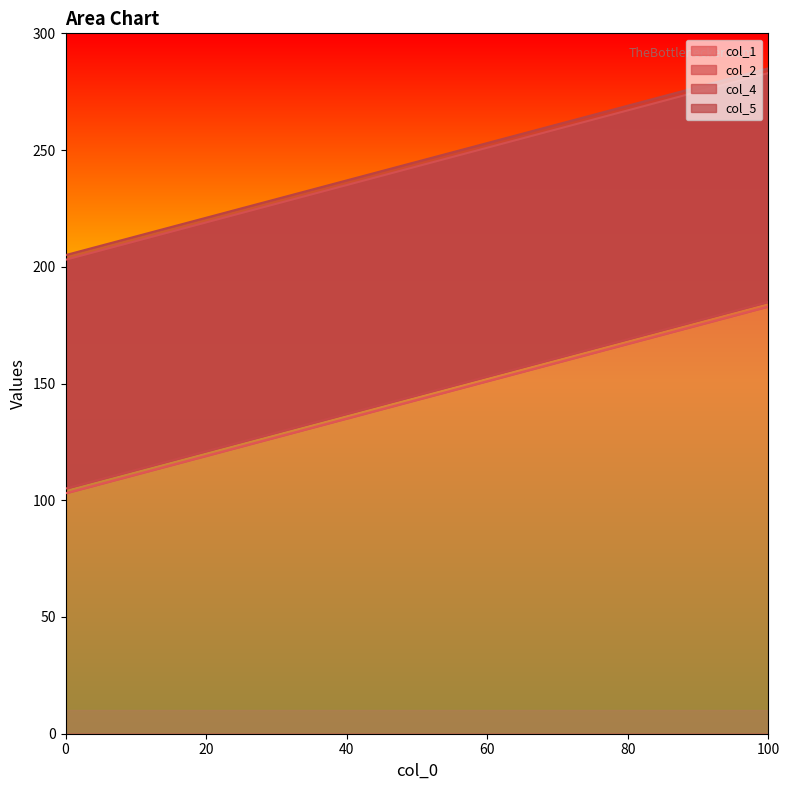

Which series has the largest range (max minus min)?

col_1